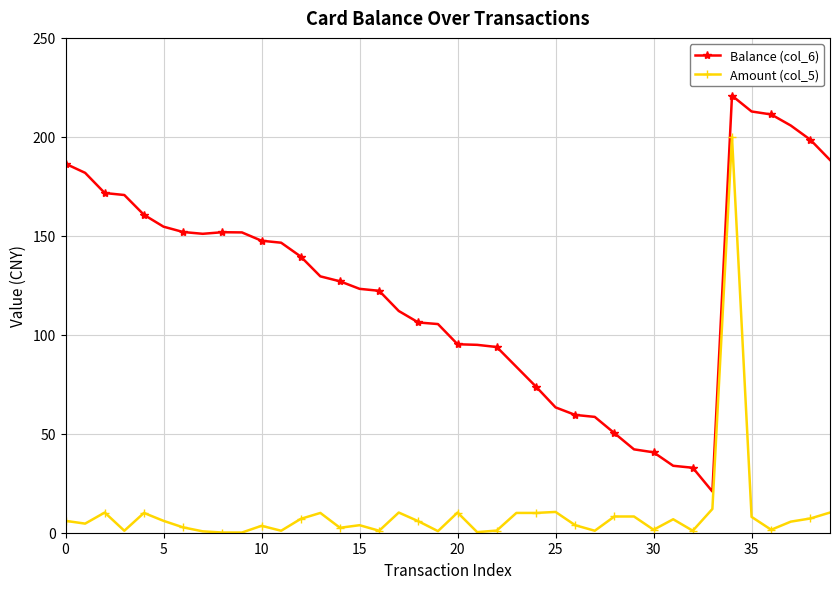

What is the value of the Amount (col_5) point at the 34th from the left?

12.0